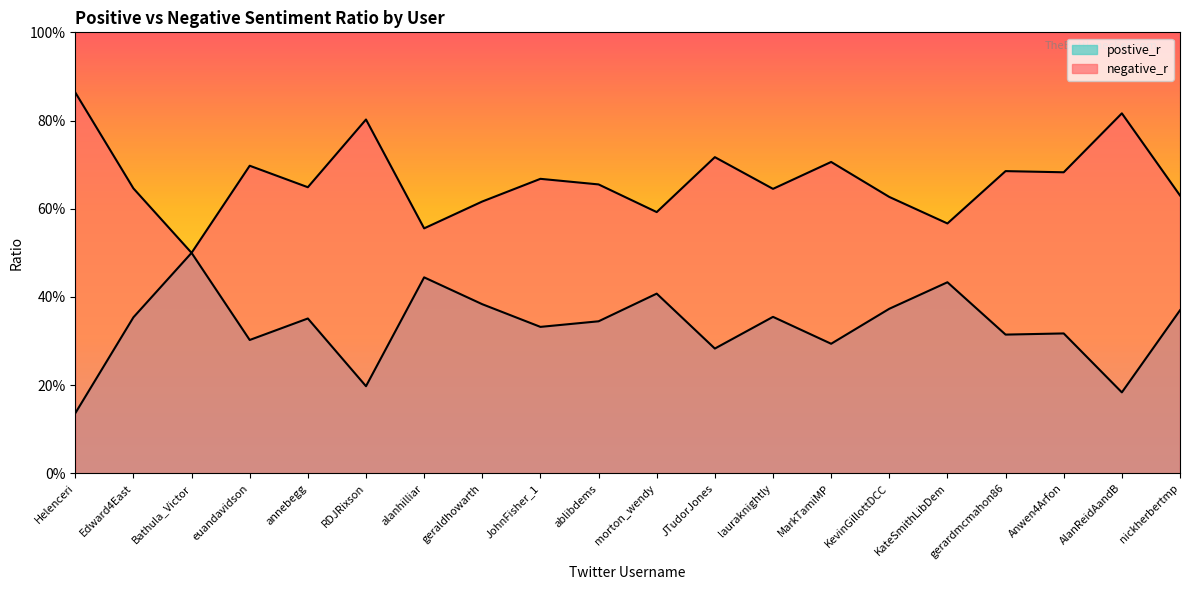

What are all the series names shown in the legend?

postive_r, negative_r